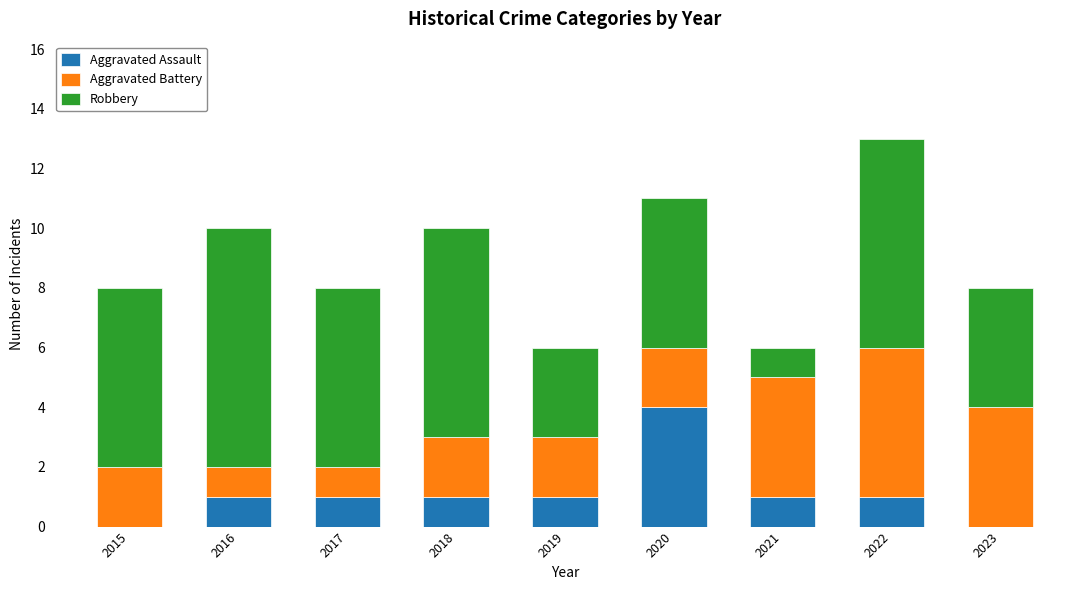

What is the sum of all Aggravated Assault values?

10